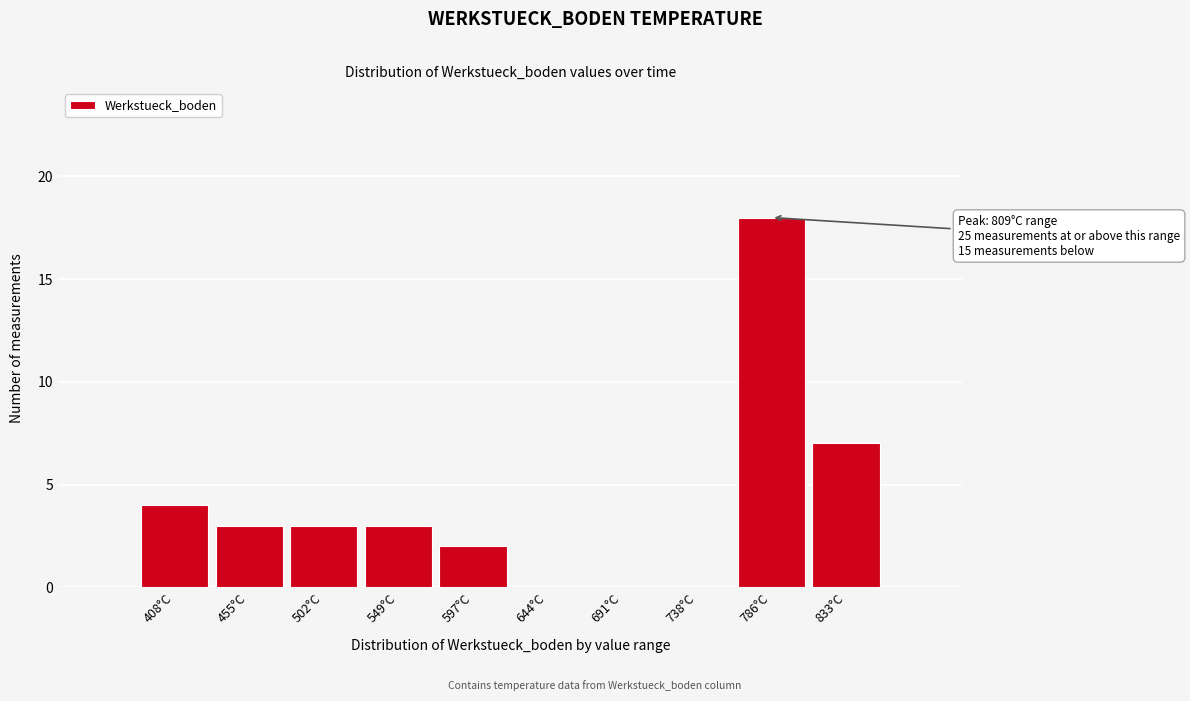

Reading right to left, list all the values displayed in this chart.

833°C=7	786°C=18	738°C=0	691°C=0	644°C=0	597°C=2	549°C=3	502°C=3	455°C=3	408°C=4